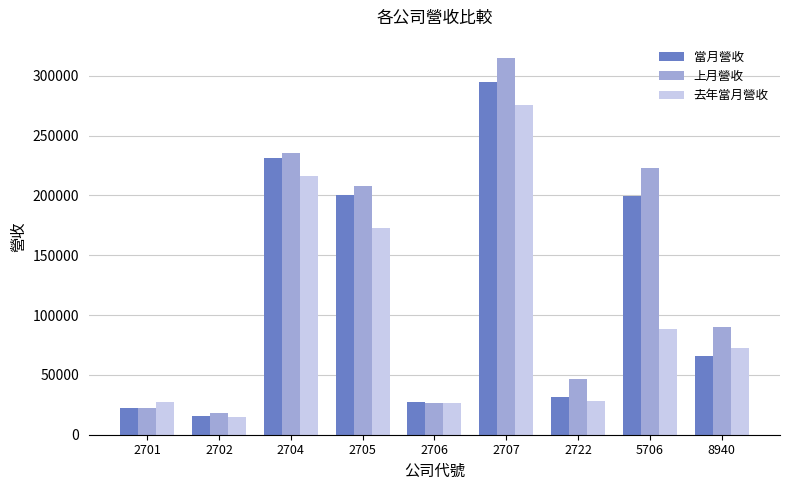

Rank the series by their average value, from highest to lowest.

上月營收, 當月營收, 去年當月營收